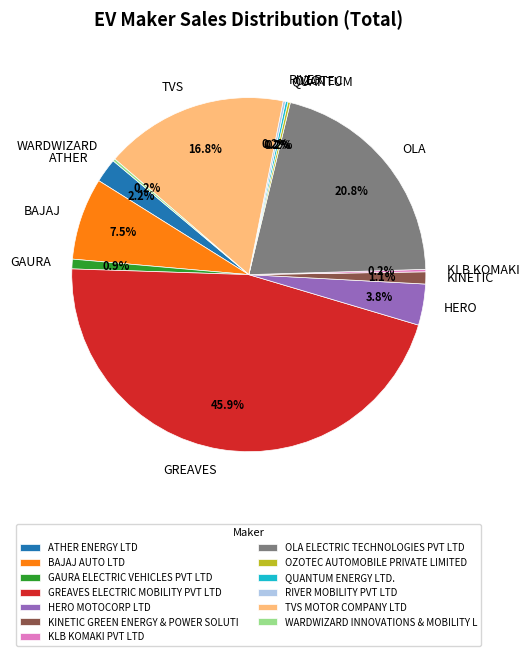

How much of the chart is everything except OLA?

79.2%